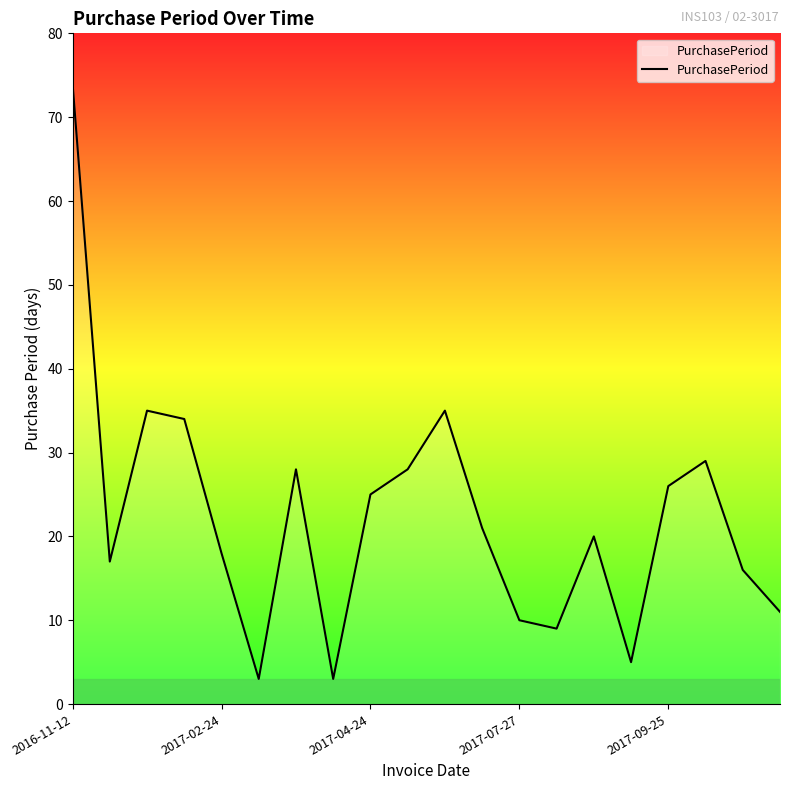

What is the smallest value displayed?

3